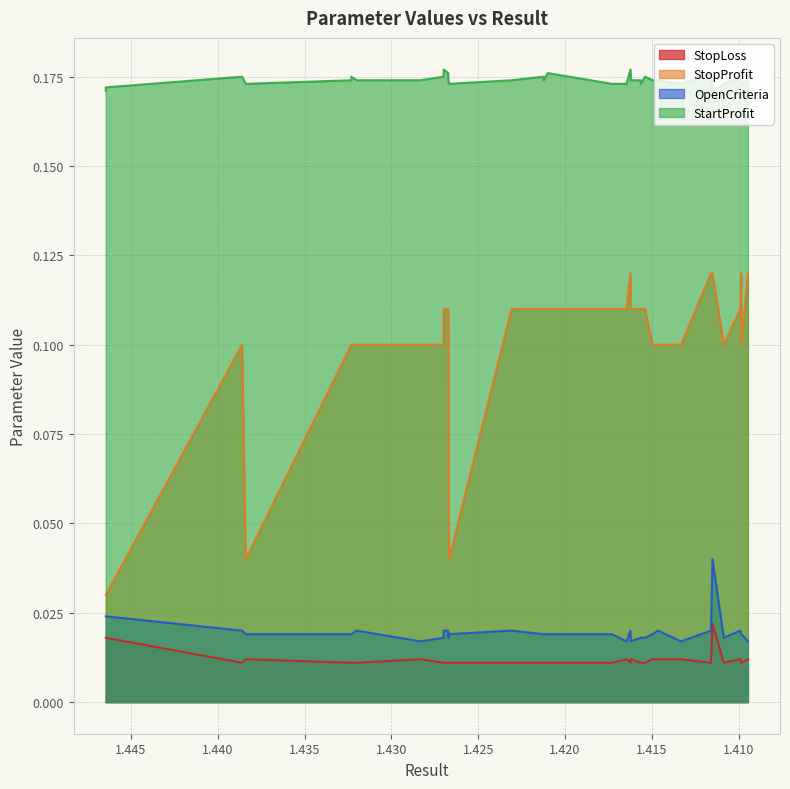

Reading left to right, what are all the values shown in this chart?

StopLoss: 0=0.0	1=0.0	2=0.0	3=0.0	4=0.0	5=0.0	6=0.0	7=0.0	8=0.0	9=0.0	10=0.0	11=0.0	12=0.0	13=0.0	14=0.0	15=0.0	16=0.0	17=0.0	18=0.0	19=0.0	20=0.0	21=0.0	22=0.0	23=0.0	24=0.0	25=0.0	26=0.0	27=0.0	28=0.0	29=0.0	30=0.0	31=0.0	32=0.0	33=0.0	34=0.0	35=0.0	36=0.0	37=0.0	38=0.0	39=0.0
StopProfit: 0=0.0	1=0.0	2=0.1	3=0.0	4=0.1	5=0.1	6=0.1	7=0.1	8=0.1	9=0.1	10=0.1	11=0.1	12=0.1	13=0.0	14=0.1	15=0.1	16=0.1	17=0.1	18=0.1	19=0.1	20=0.1	21=0.1	22=0.1	23=0.1	24=0.1	25=0.1	26=0.1	27=0.1	28=0.1	29=0.1	30=0.1	31=0.1	32=0.1	33=0.1	34=0.1	35=0.1	36=0.1	37=0.1	38=0.1	39=0.1
OpenCriteria: 0=0.0	1=0.0	2=0.0	3=0.0	4=0.0	5=0.0	6=0.0	7=0.0	8=0.0	9=0.0	10=0.0	11=0.0	12=0.0	13=0.0	14=0.0	15=0.0	16=0.0	17=0.0	18=0.0	19=0.0	20=0.0	21=0.0	22=0.0	23=0.0	24=0.0	25=0.0	26=0.0	27=0.0	28=0.0	29=0.0	30=0.0	31=0.0	32=0.0	33=0.0	34=0.0	35=0.0	36=0.0	37=0.0	38=0.0	39=0.0
StartProfit: 0=0.2	1=0.2	2=0.2	3=0.2	4=0.2	5=0.2	6=0.2	7=0.2	8=0.2	9=0.2	10=0.2	11=0.2	12=0.2	13=0.2	14=0.2	15=0.2	16=0.2	17=0.2	18=0.2	19=0.2	20=0.2	21=0.2	22=0.2	23=0.2	24=0.2	25=0.2	26=0.2	27=0.2	28=0.2	29=0.2	30=0.2	31=0.2	32=0.2	33=0.2	34=0.2	35=0.2	36=0.2	37=0.2	38=0.2	39=0.2